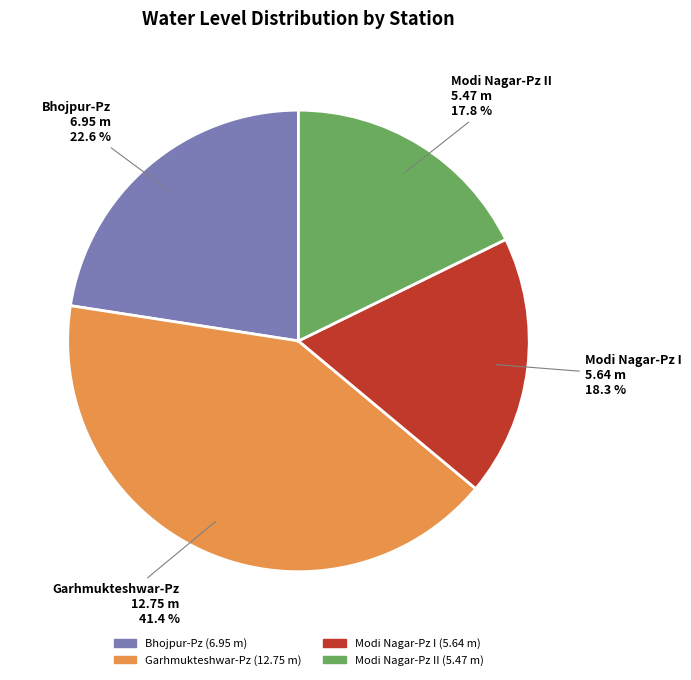

Is there a majority slice in this chart?

No